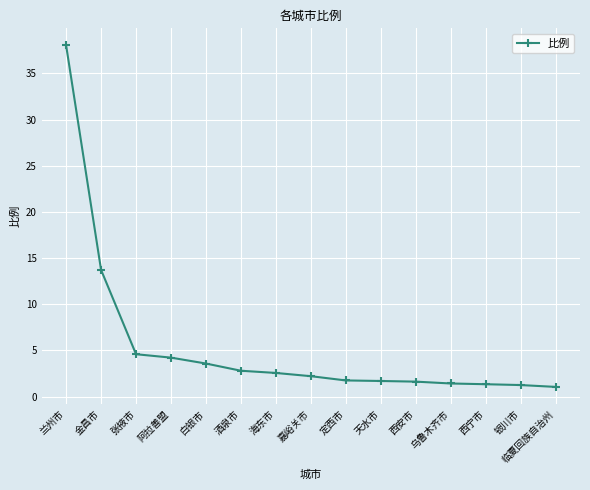

The value at 海东市 is 2.6. True or false?

True